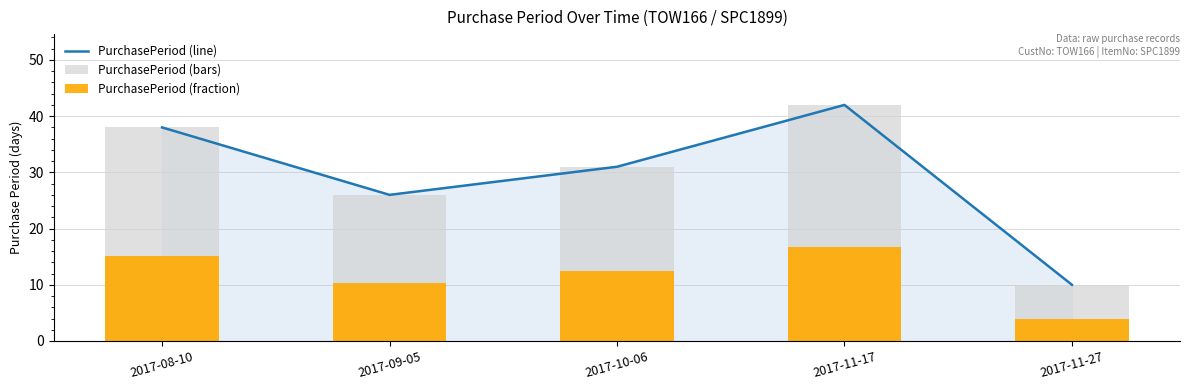

How many values in the PurchasePeriod (line) series are below 31?

2